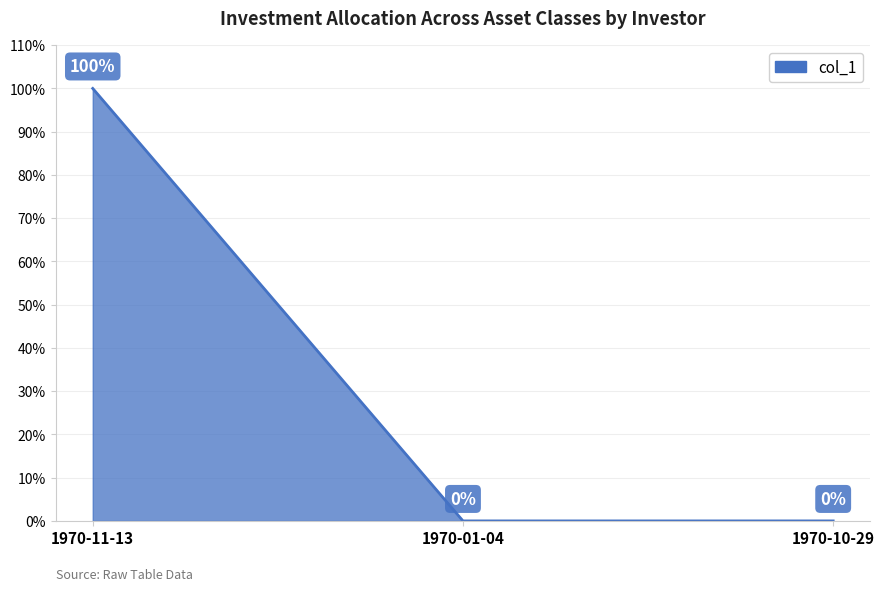

How many lines are shown in the chart?

1